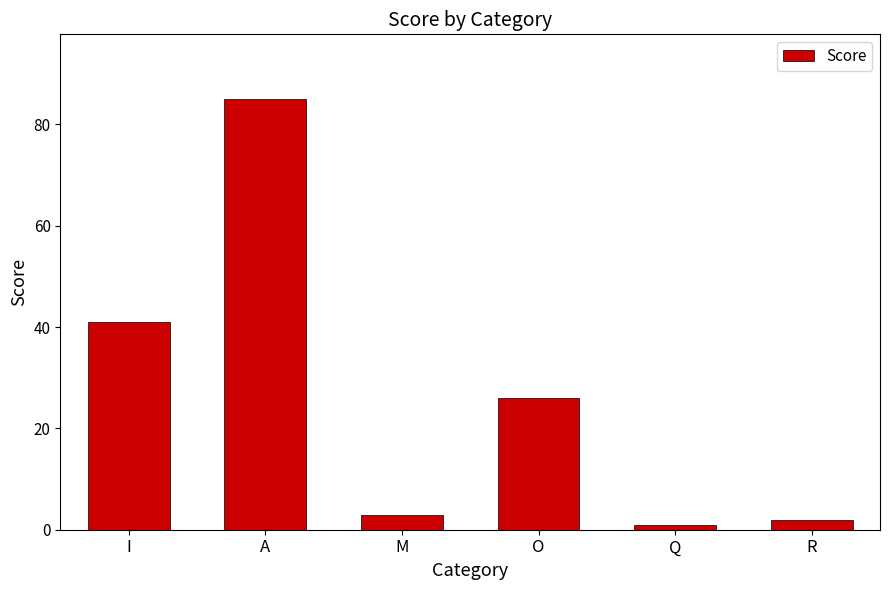

List the labels in order of value, largest first.

A, I, O, M, R, Q